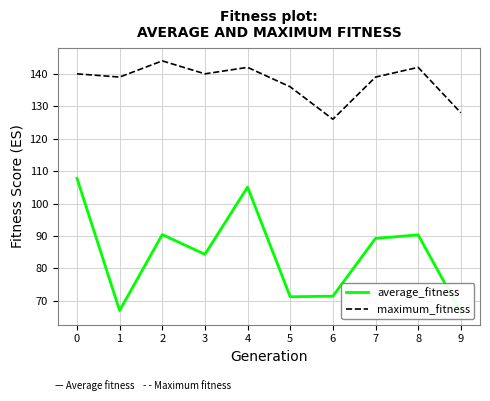

In maximum_fitness, how many points are higher than both neighbors (excluding endpoints)?

3